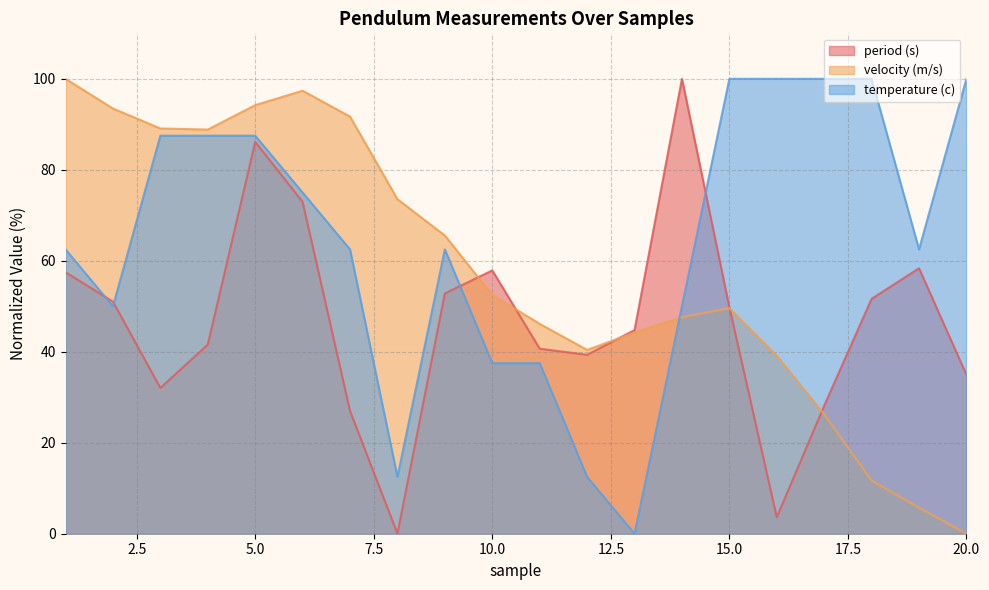

At which label does period (s) reach its minimum?

8